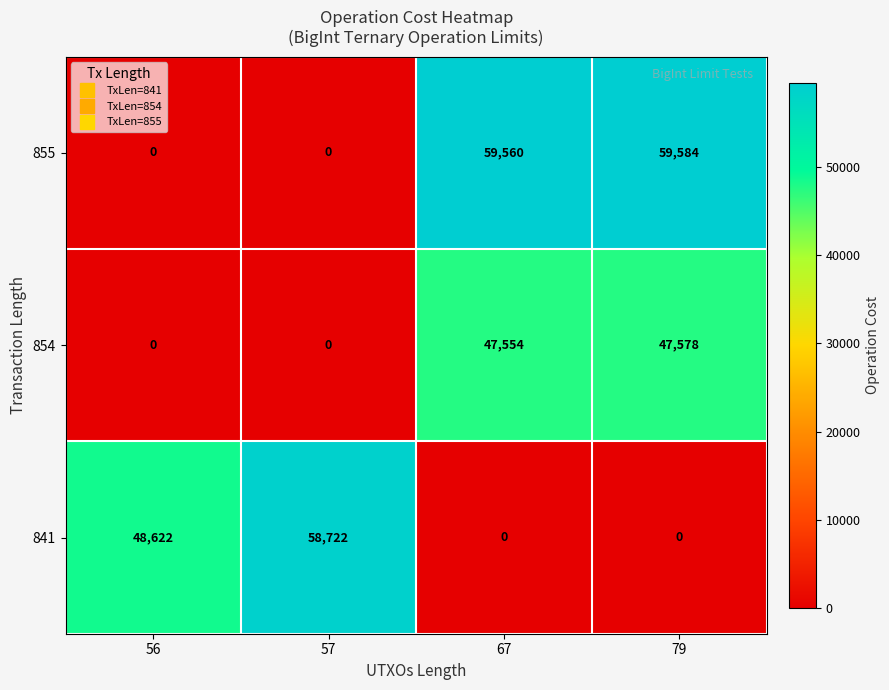

What is the spread (max minus min) of values at 56?

48622